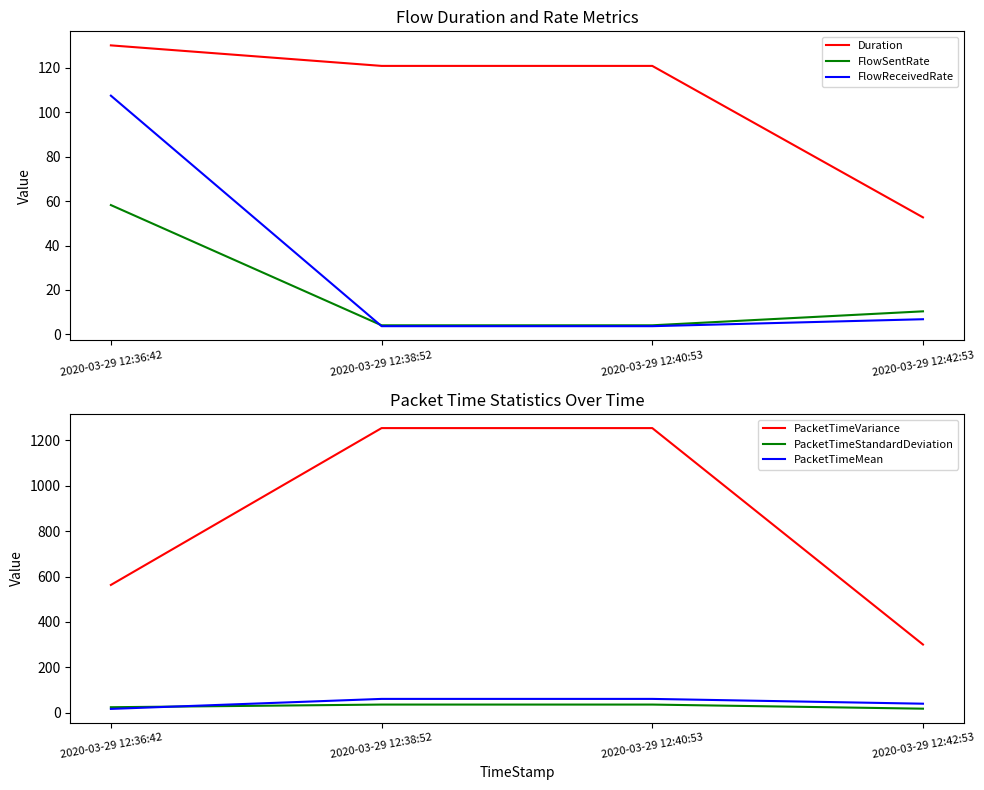

Which series changed the most between 2020-03-29 12:38:52 and 2020-03-29 12:42:53?

PacketTimeVariance